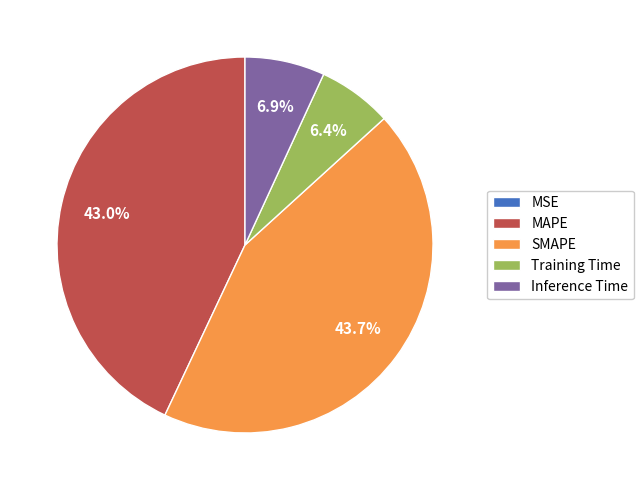

Does any single category account for the majority?

No